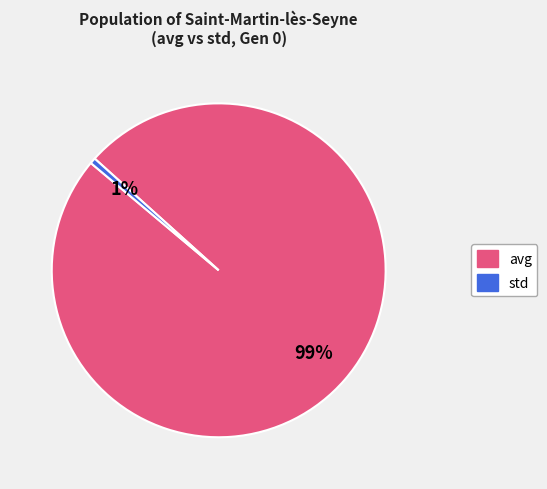

True or false: std accounts for 13% of the total.

False